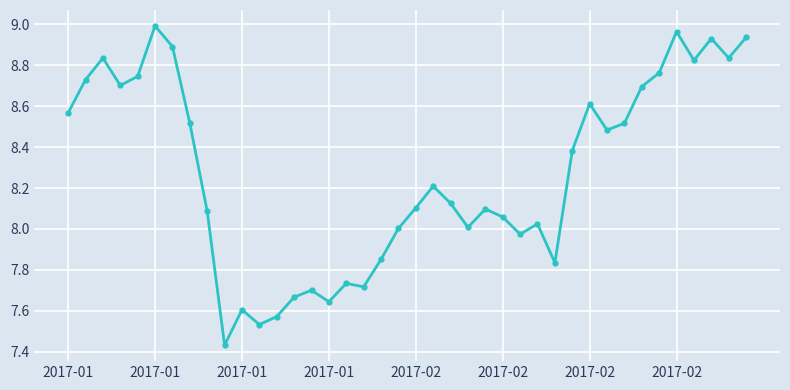

What is the value of the 8th point from the left?

8.5